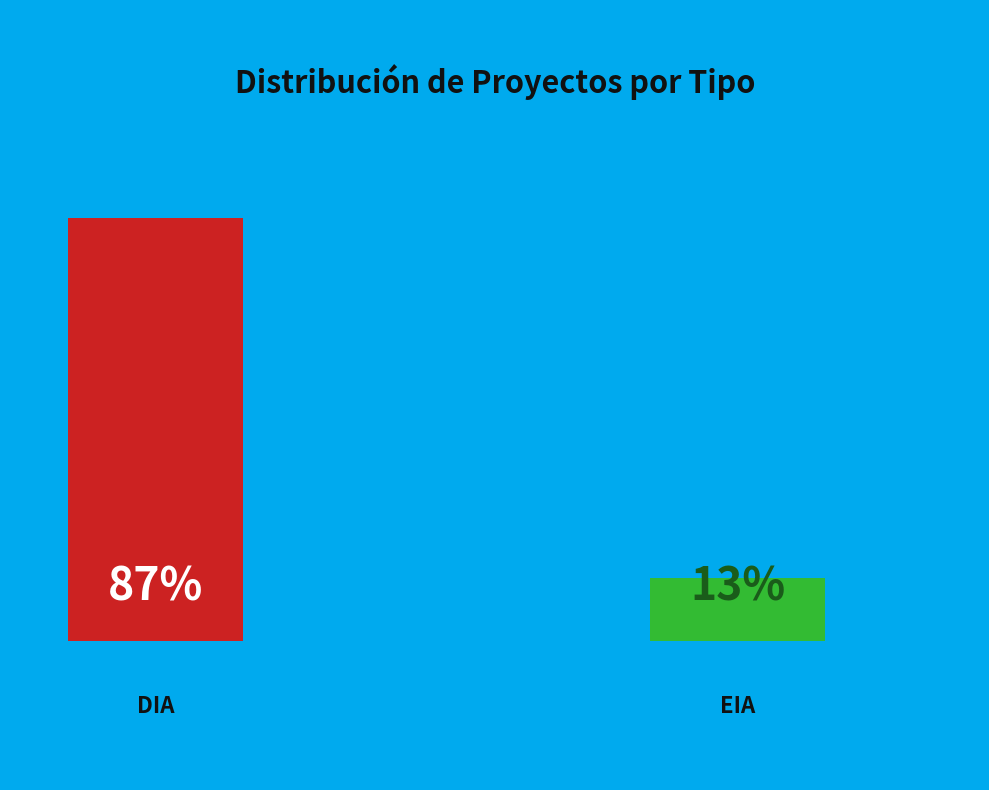

Which has a higher value, DIA or EIA?

DIA